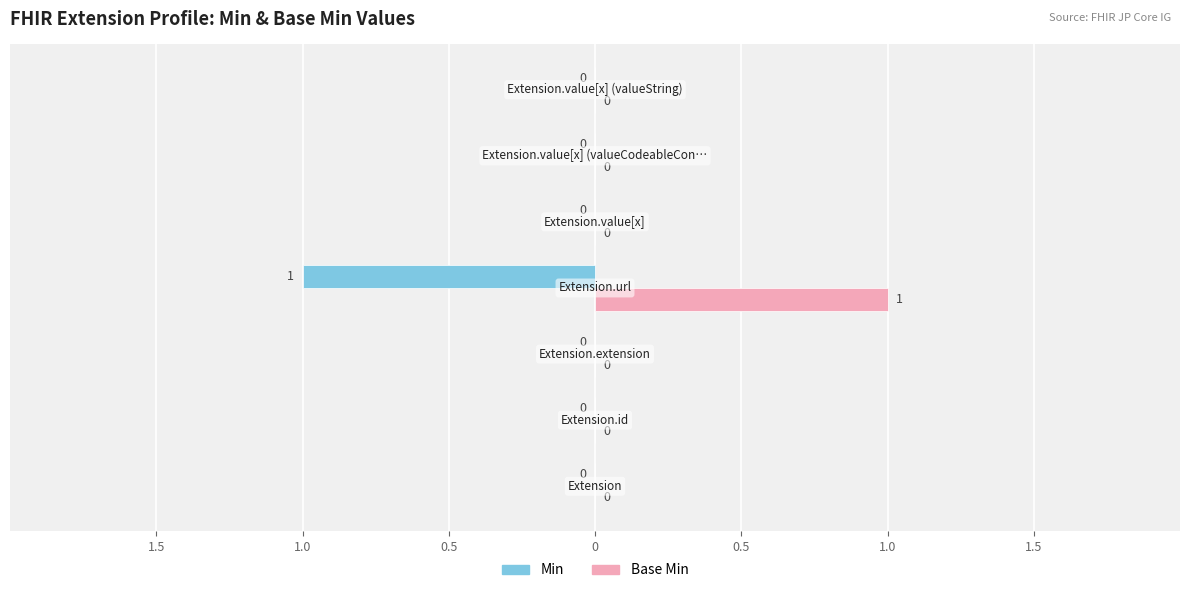

Reading left to right, extract all data points from this chart.

Min: 0	0	0	-1	0	0	0
Base Min: 0	0	0	1	0	0	0